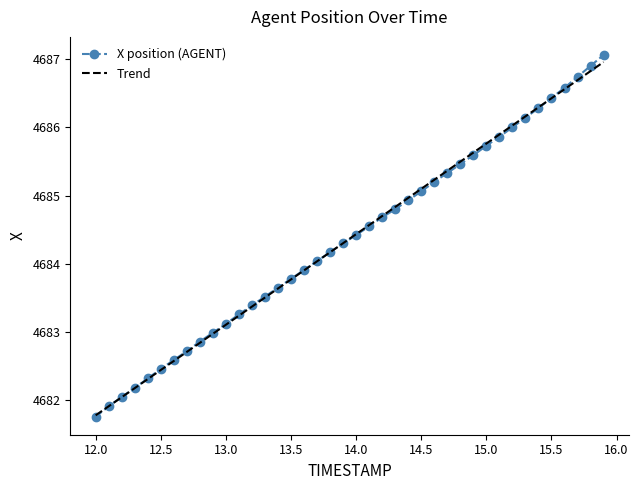

Which series has the widest spread of values?

X position (AGENT)